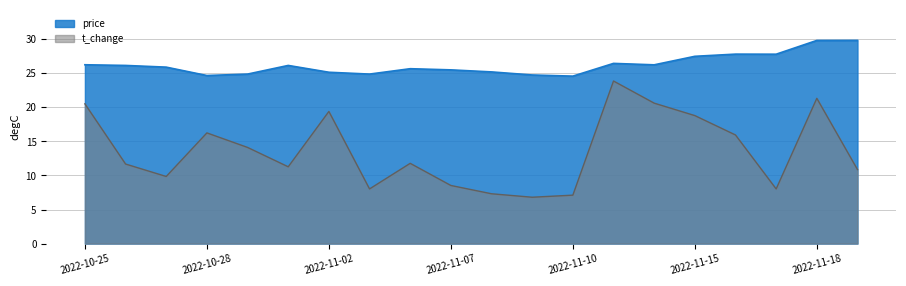

How many series are shown in this chart?

2